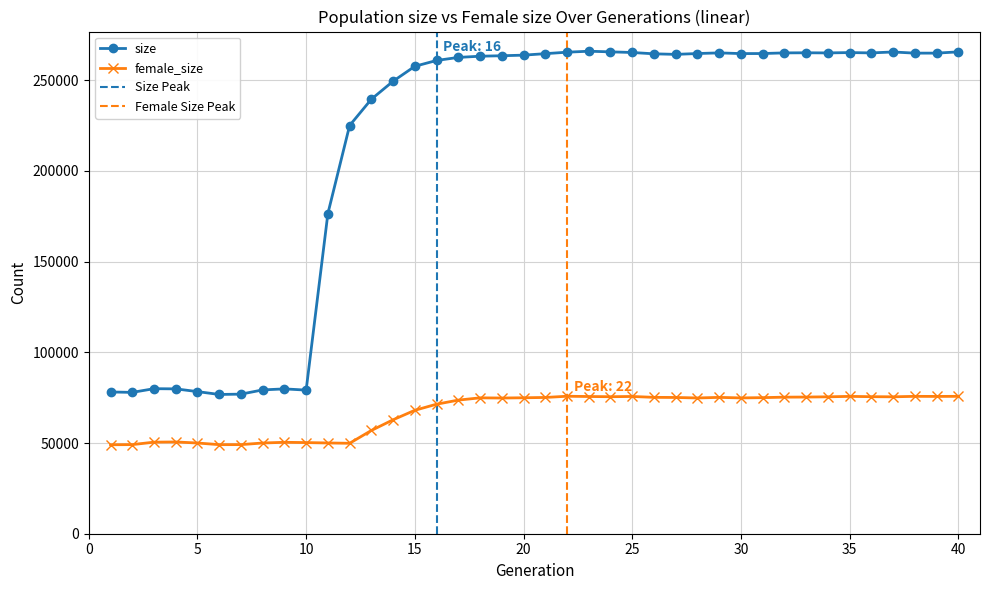

List the series in order of their overall mean, highest first.

size, female_size